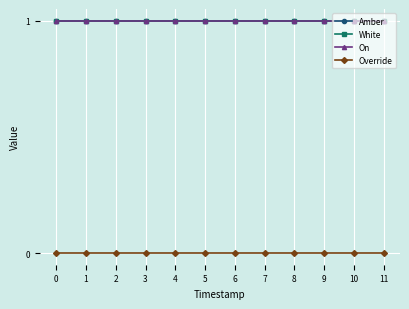

Does the chart have visible grid lines?

Yes